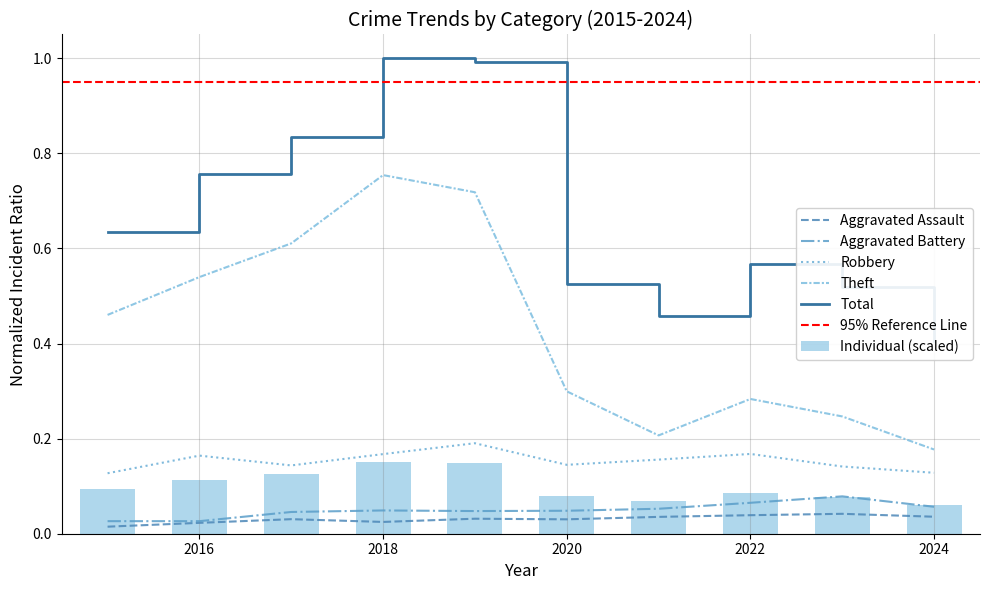

Which category has the highest value in the Theft series?

2018